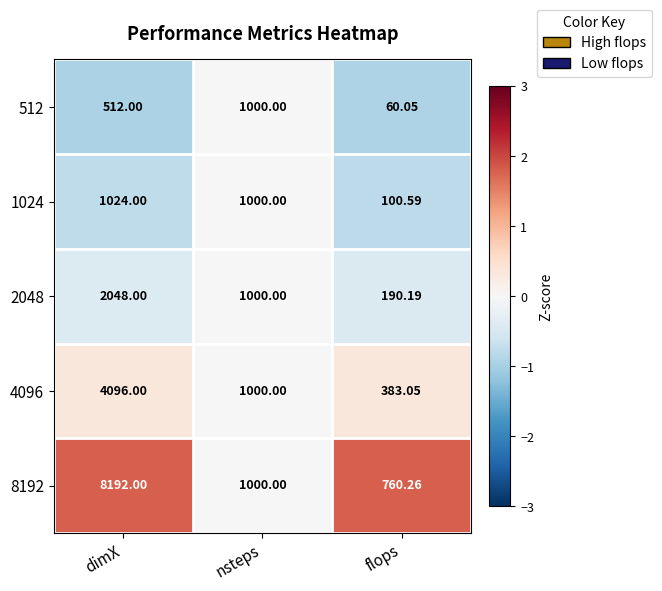

At which category is the sum across all series the highest?

dimX